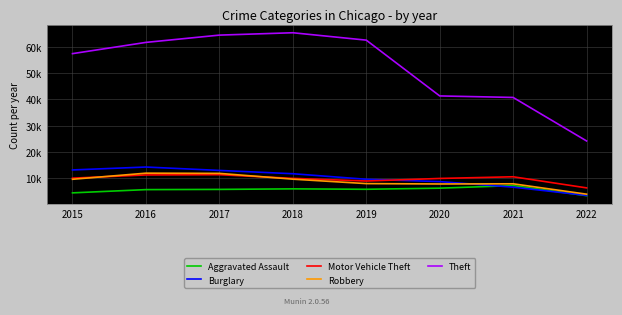

True or false: Motor Vehicle Theft and Theft cross at least once.

False